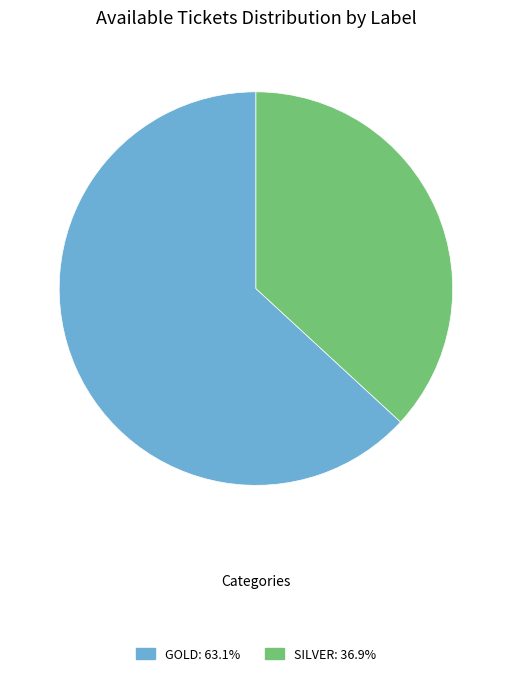

How many segments does this pie chart have?

2